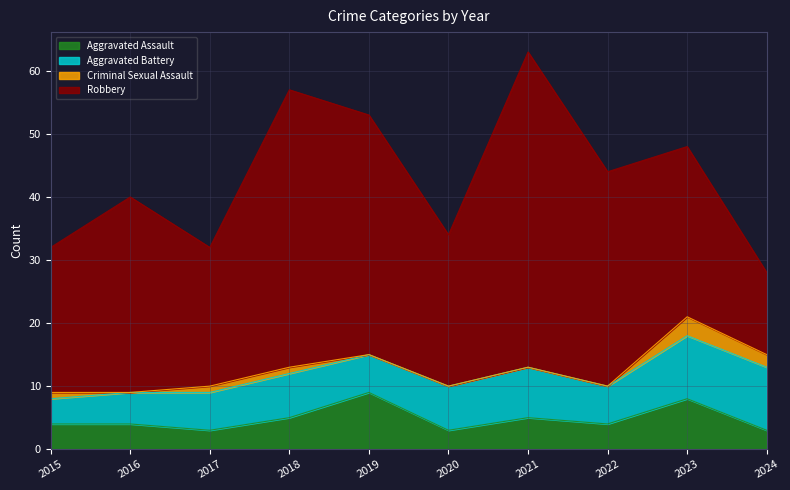

What are all the series names shown in the legend?

Aggravated Assault, Aggravated Battery, Criminal Sexual Assault, Robbery